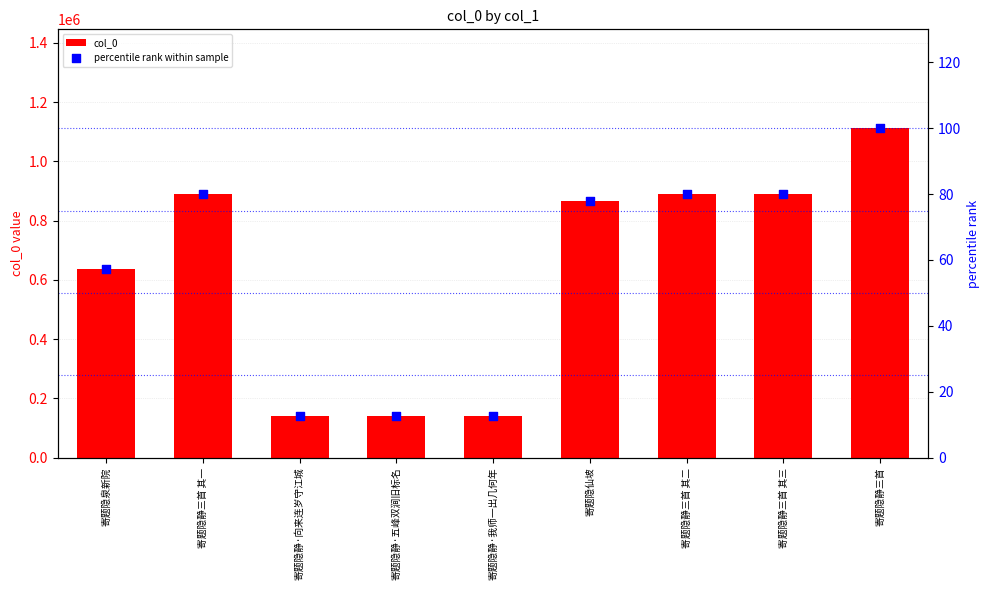

At how many categories does at least one series exceed 250916?

6